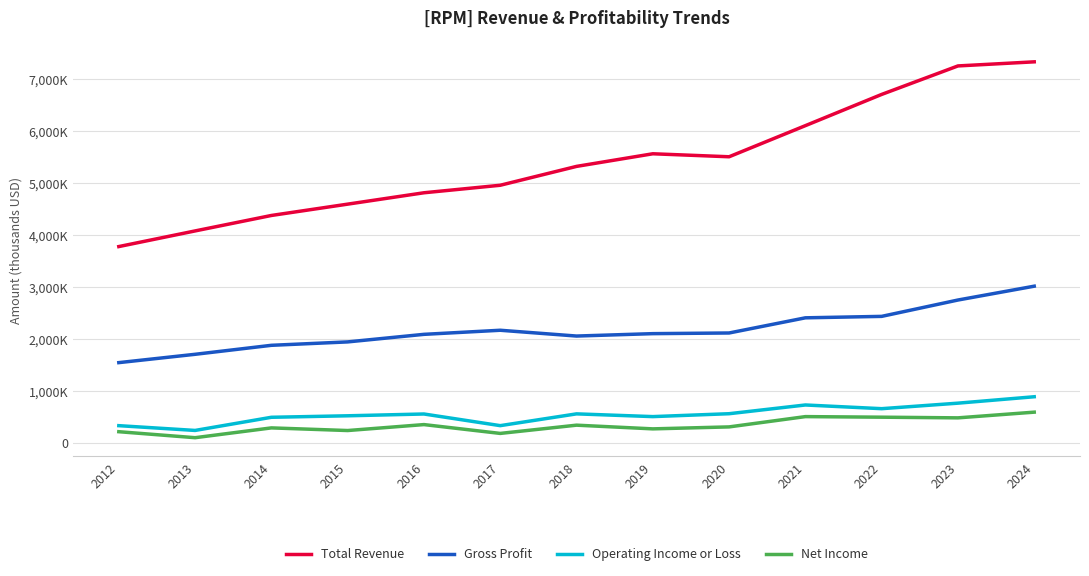

What are all the series names shown in the legend?

Total Revenue, Gross Profit, Operating Income or Loss, Net Income